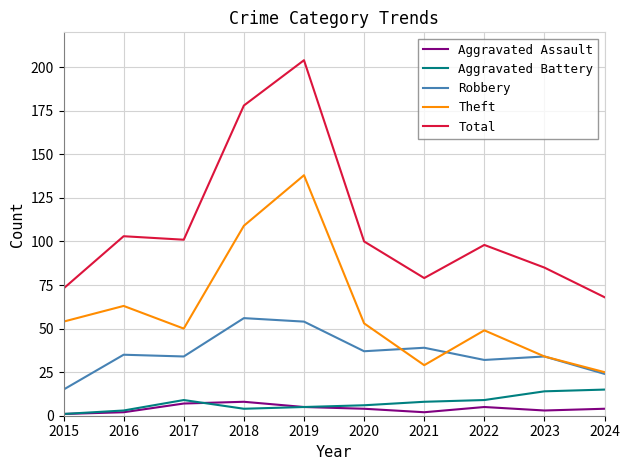

Reading left to right, transcribe all the data shown in this chart.

Aggravated Assault: 2015=1	2016=2	2017=7	2018=8	2019=5	2020=4	2021=2	2022=5	2023=3	2024=4
Aggravated Battery: 2015=1	2016=3	2017=9	2018=4	2019=5	2020=6	2021=8	2022=9	2023=14	2024=15
Robbery: 2015=15	2016=35	2017=34	2018=56	2019=54	2020=37	2021=39	2022=32	2023=34	2024=24
Theft: 2015=54	2016=63	2017=50	2018=109	2019=138	2020=53	2021=29	2022=49	2023=34	2024=25
Total: 2015=73	2016=103	2017=101	2018=178	2019=204	2020=100	2021=79	2022=98	2023=85	2024=68